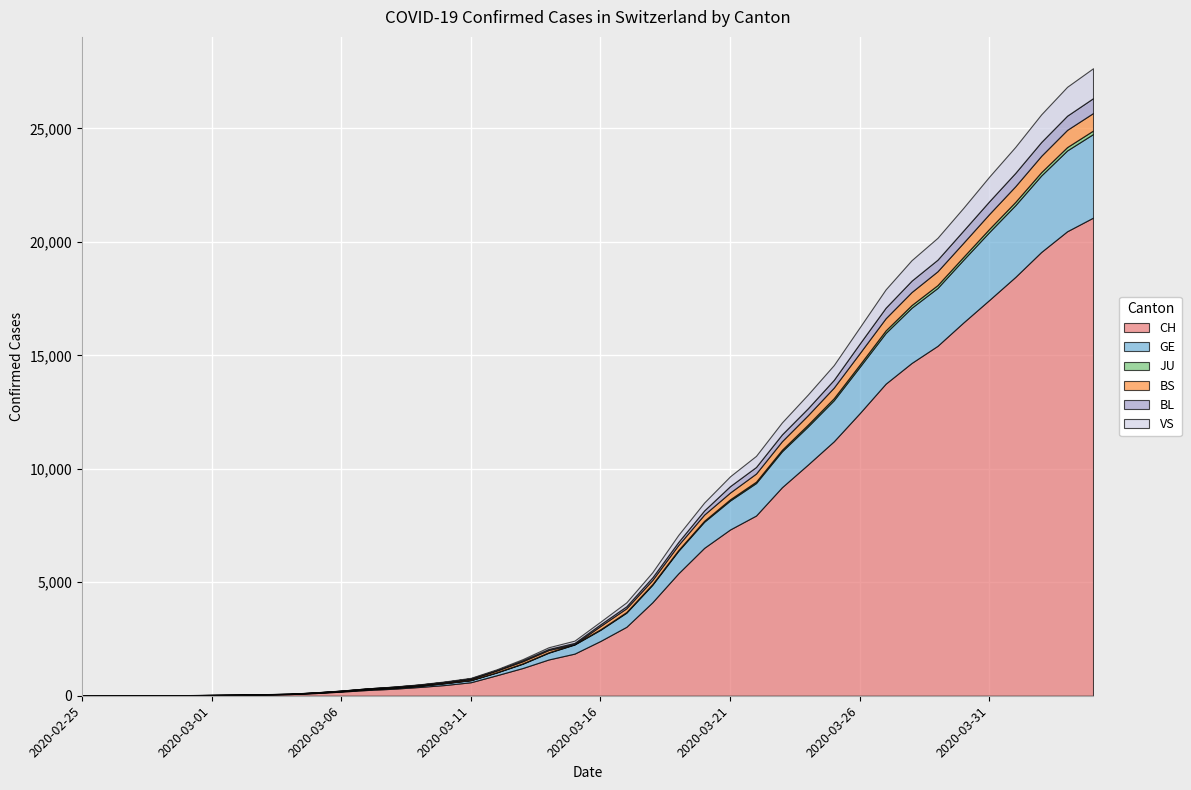

After their last crossing, which series has the higher values: BS or VS?

VS